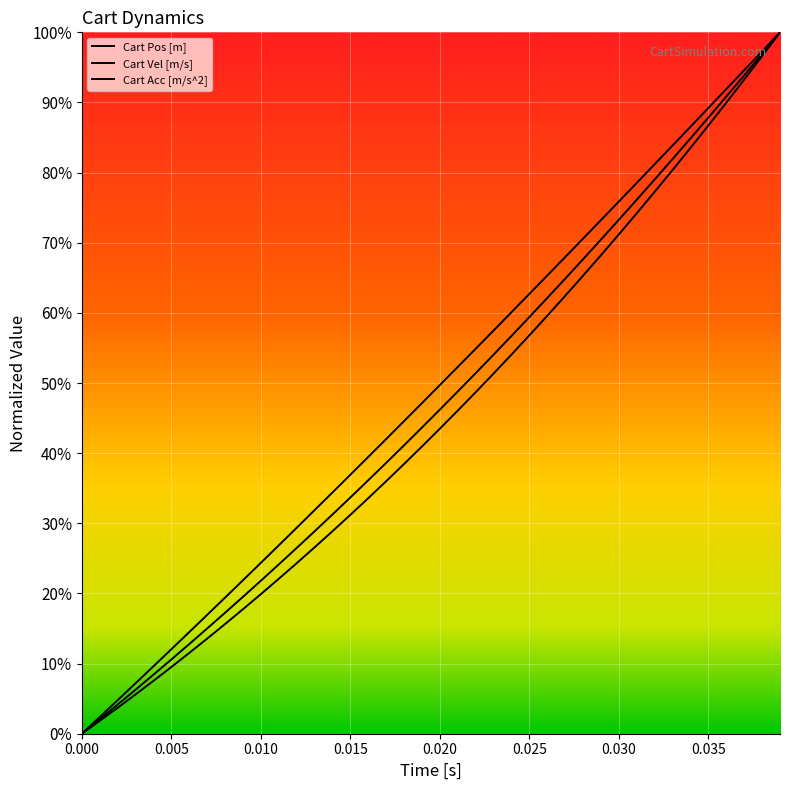

What is the highest value of the Cart Acc [m/s^2] series?

100.0